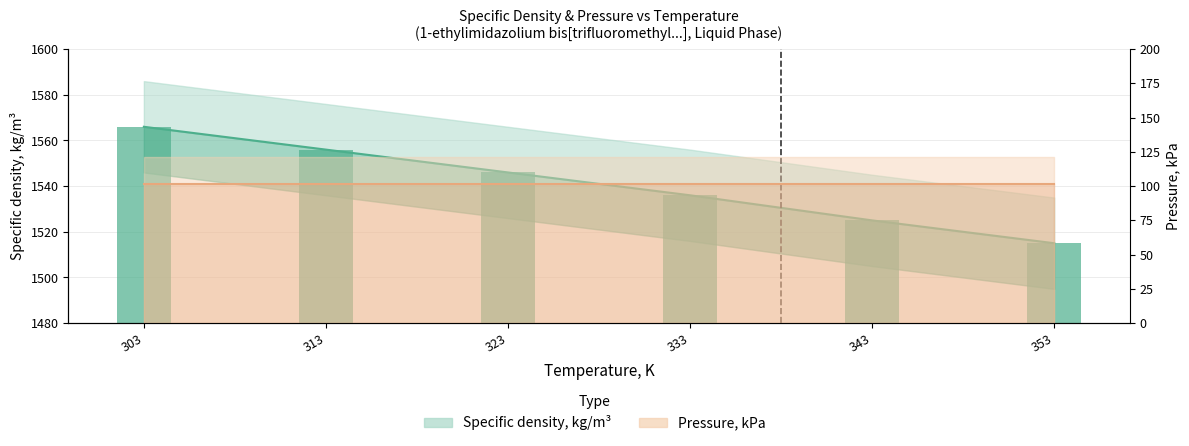

What is the value of the 6th bar from the left?

1515